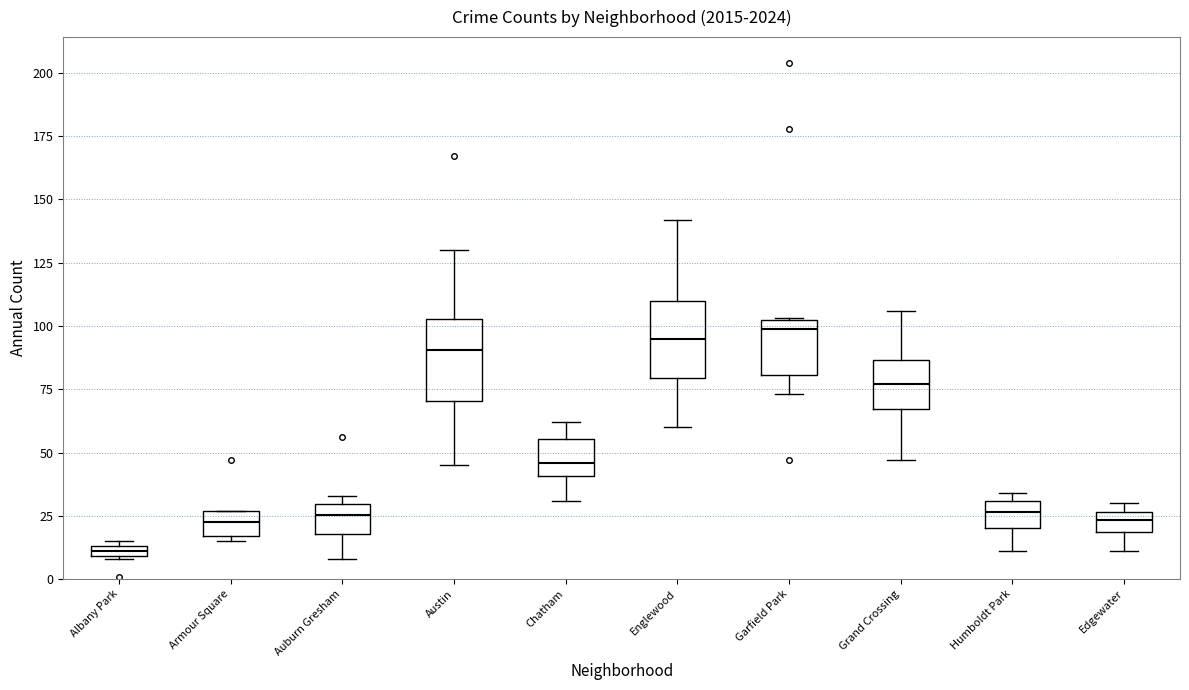

Which box has the lowest median line?

Albany Park